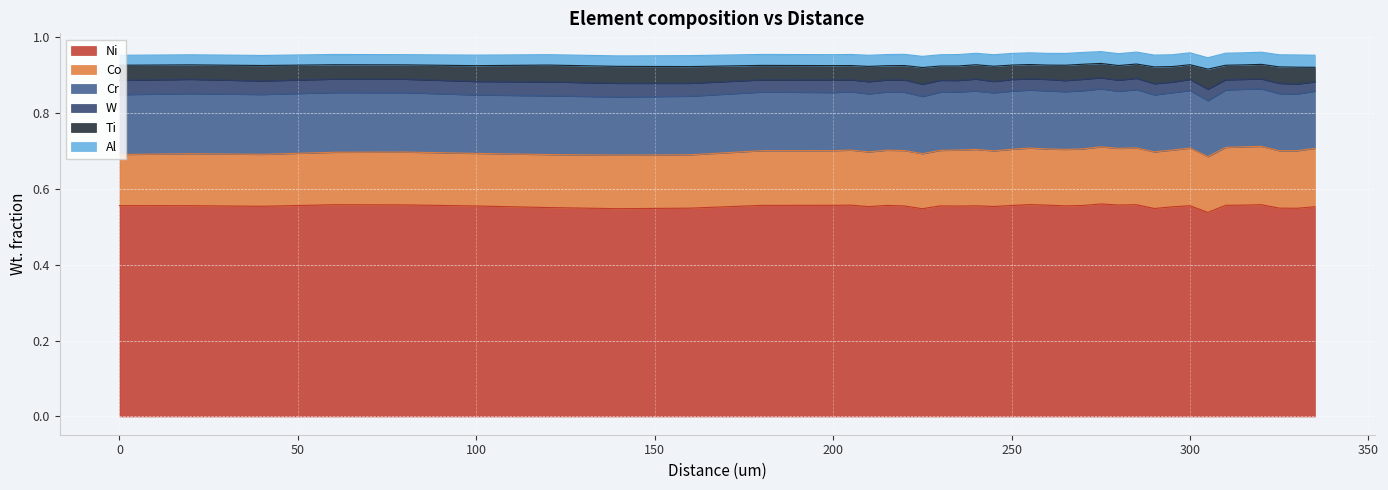

What is the difference between the highest and lowest values at 180?

0.5